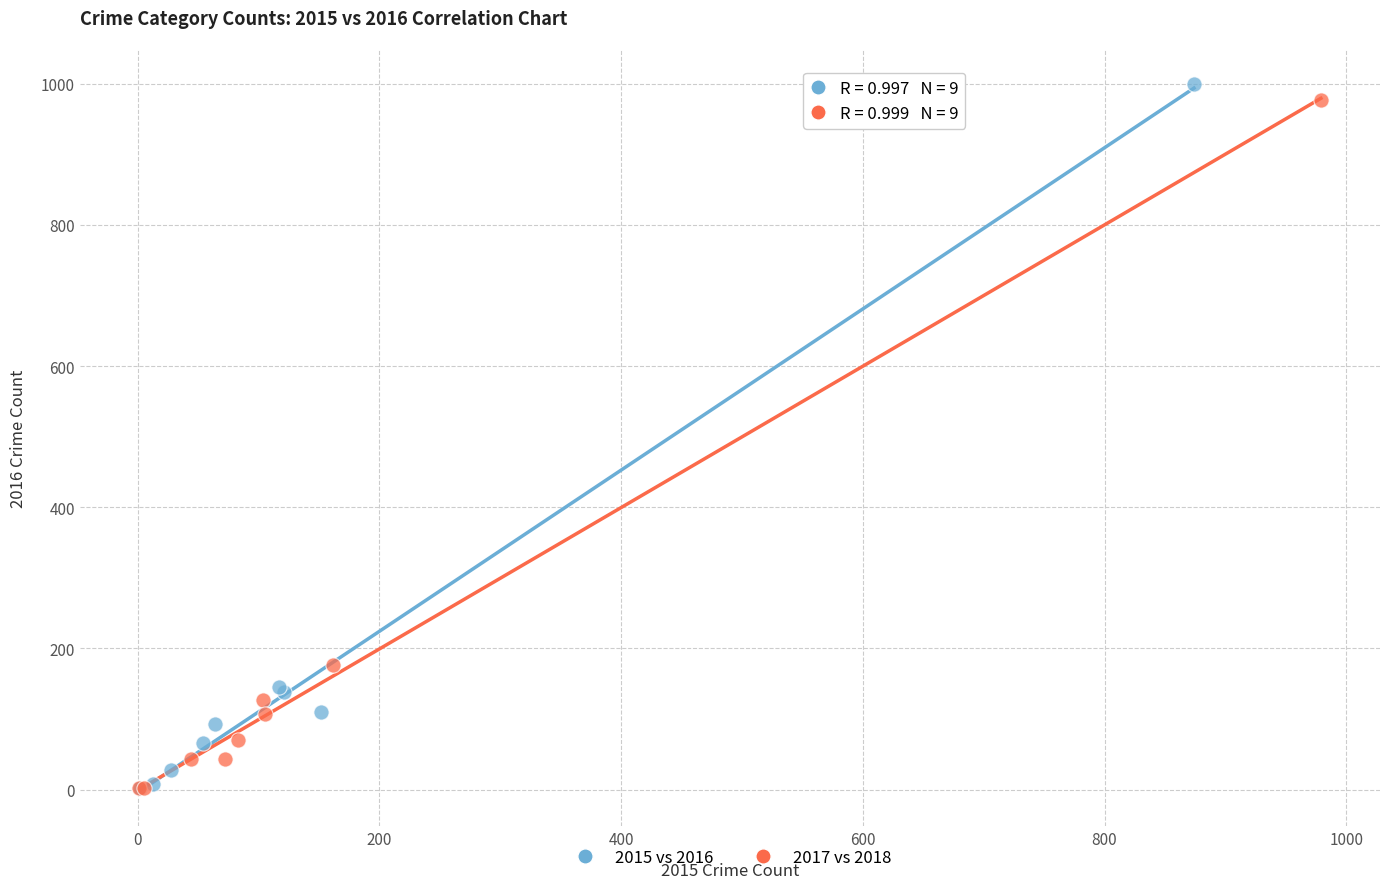

Which series has the widest spread of Y values?

2015 vs 2016